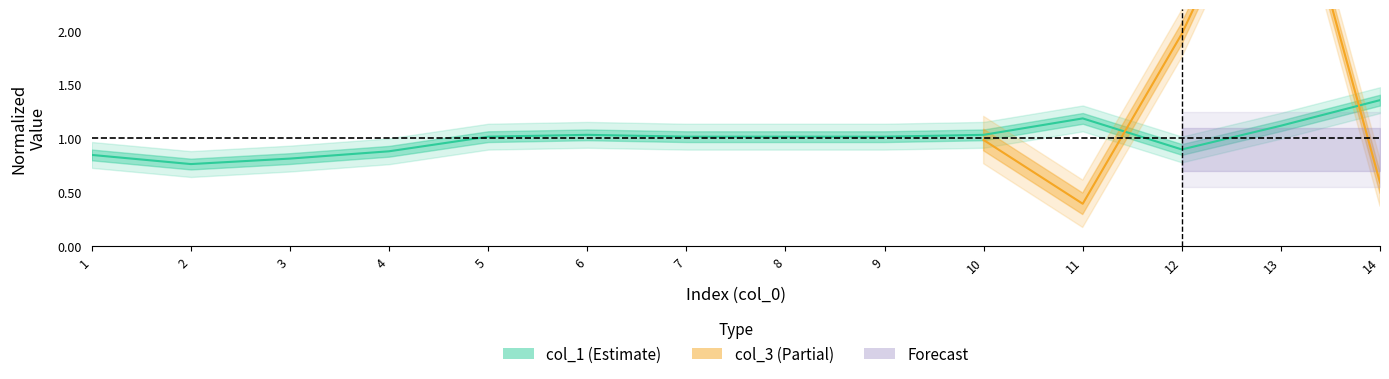

At which category does the data reach its first local peak?

6